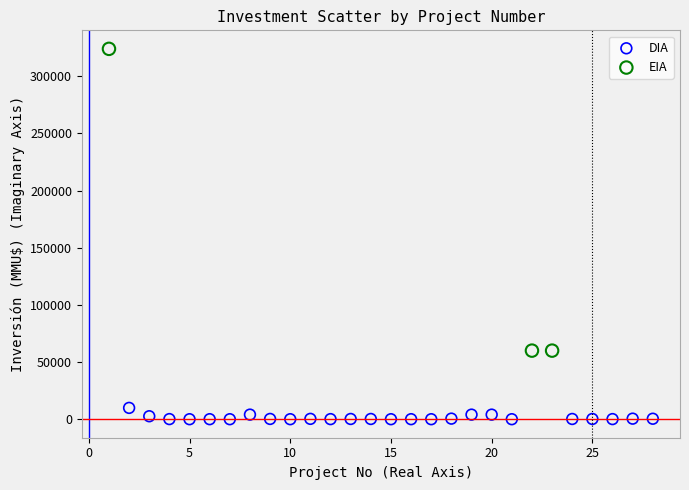

Which series has the widest spread of Y values?

EIA